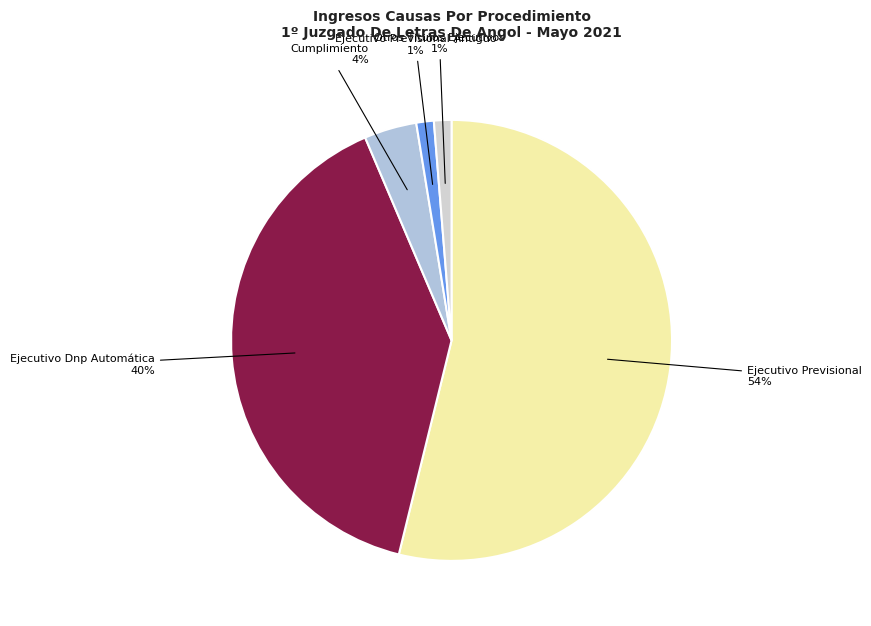

To the nearest percent, what percentage of the pie is Ejecutivo Previsional Antiguo?

1%